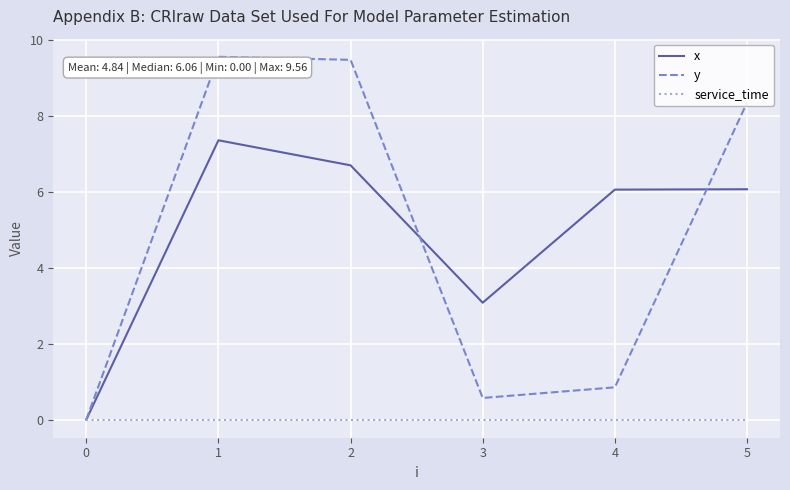

What are all the series names shown in the legend?

x, y, service_time